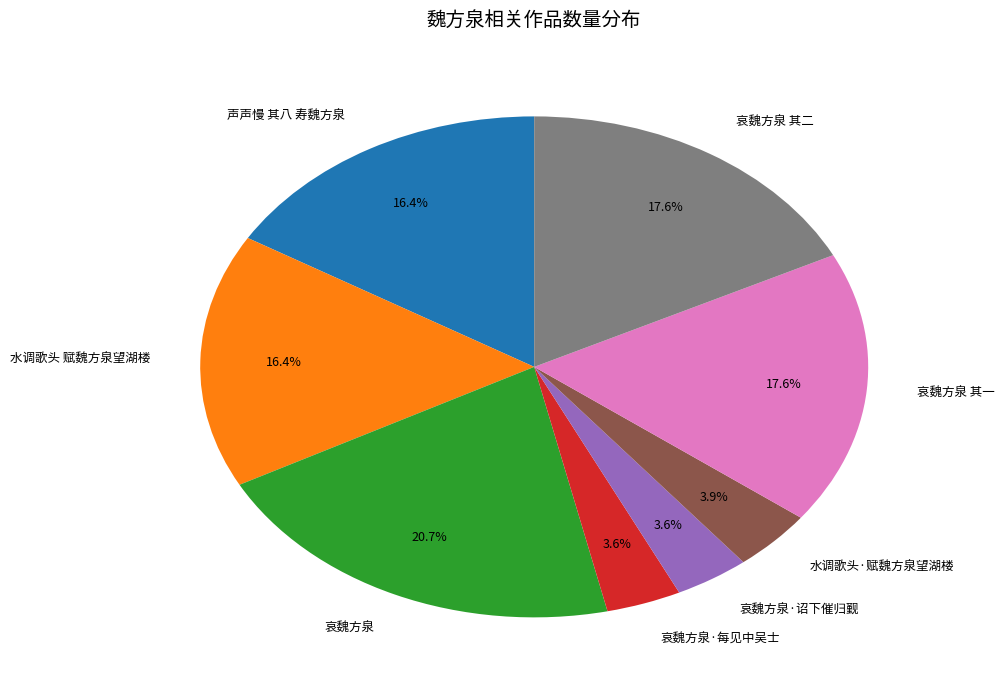

The 哀魏方泉 其一 slice represents 18% of the pie. True or false?

True